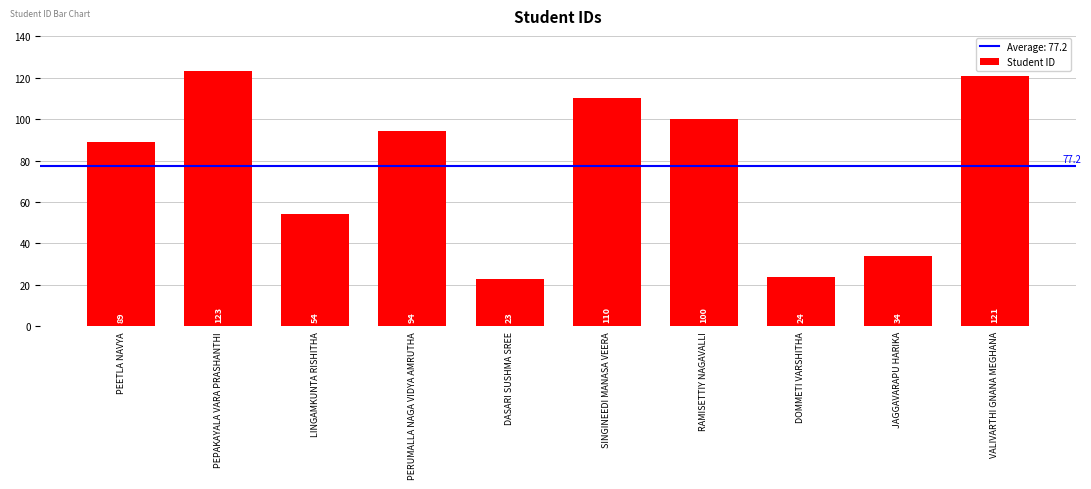

Reading left to right, extract all data points from this chart.

89	123	54	94	23	110	100	24	34	121